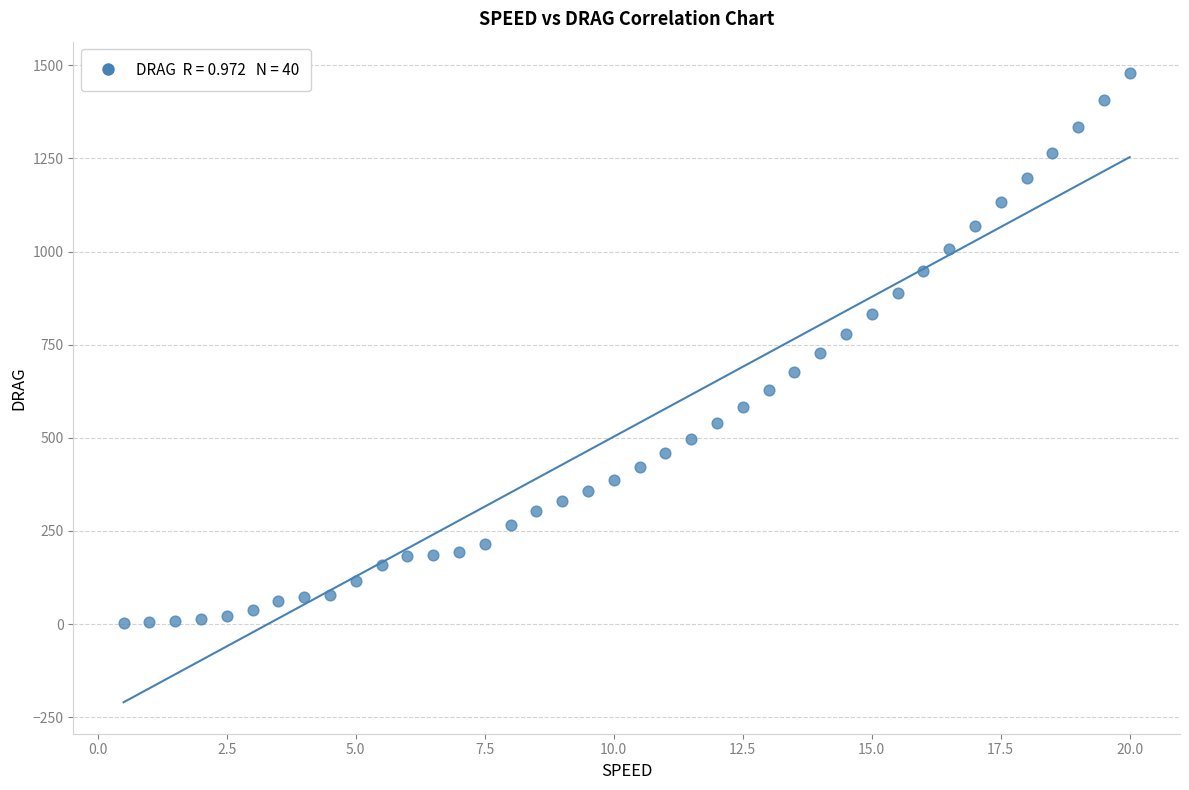

What is the range of X values (max minus min)?

19.5